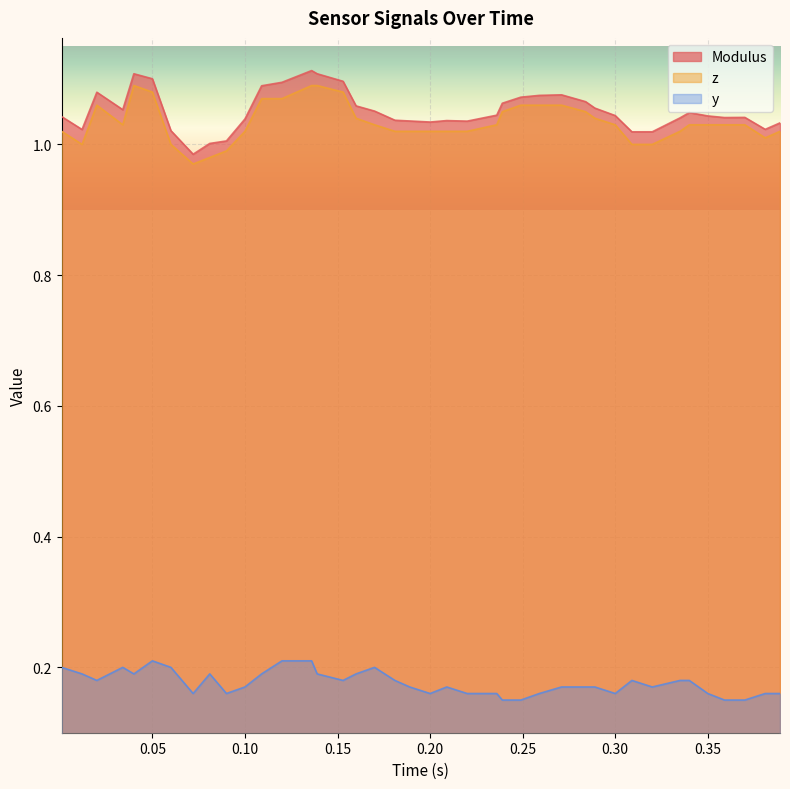

True or false: Modulus and y cross at least once.

False